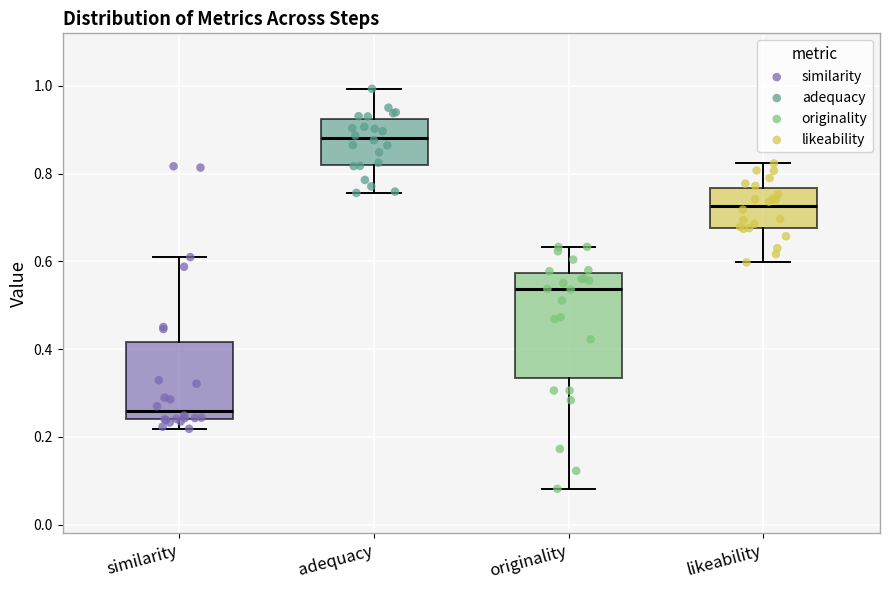

Which box is the tallest, from its lower edge to its upper edge?

originality